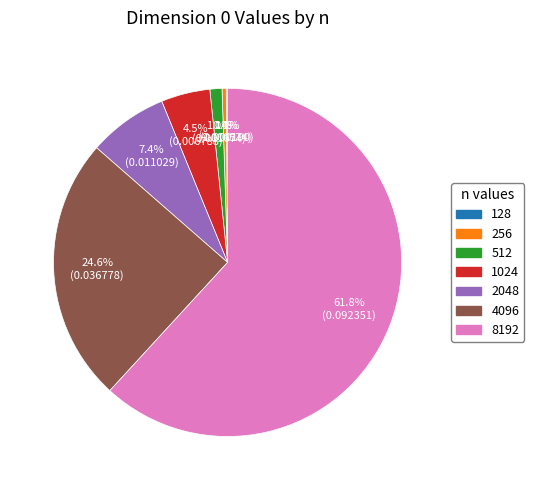

Combined, what portion of the pie is 256 and 4096?

25.0%